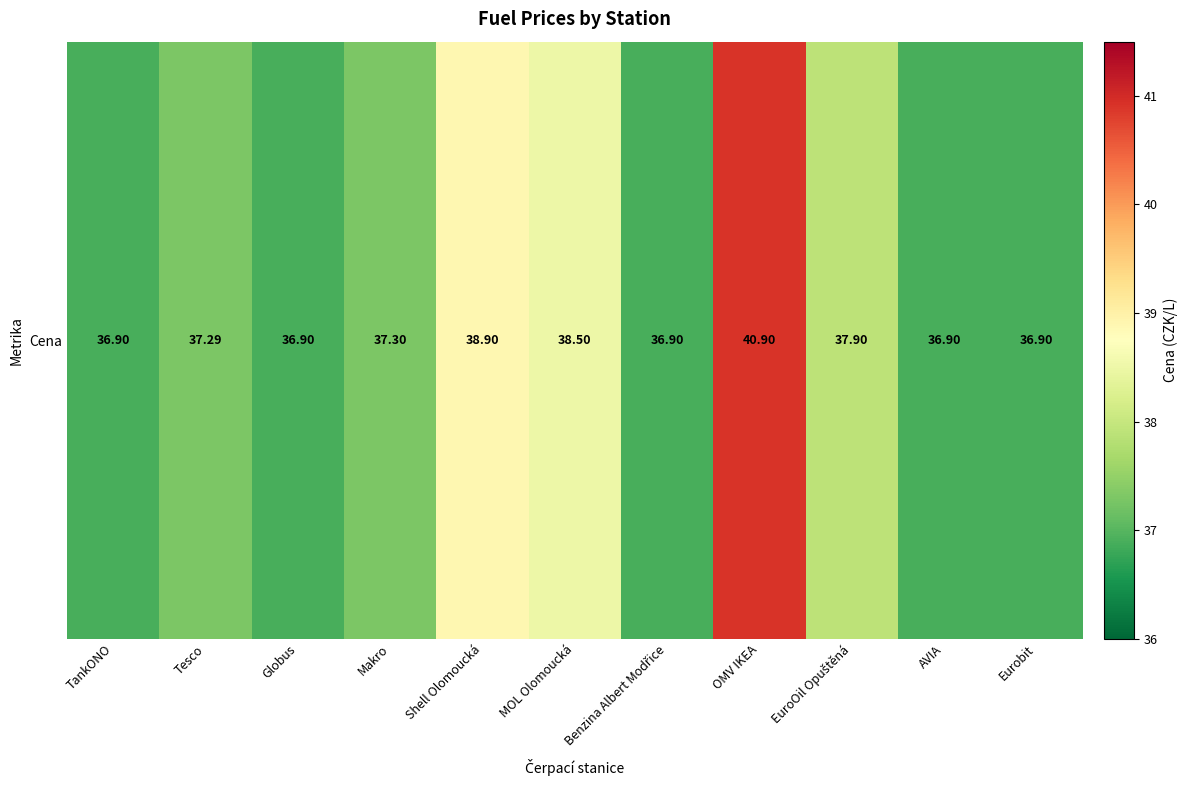

At which label is the value closest to 38?

EuroOil Opuštěná